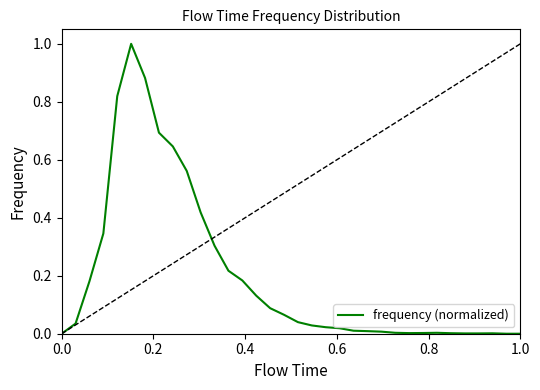

Does the chart have visible grid lines?

No